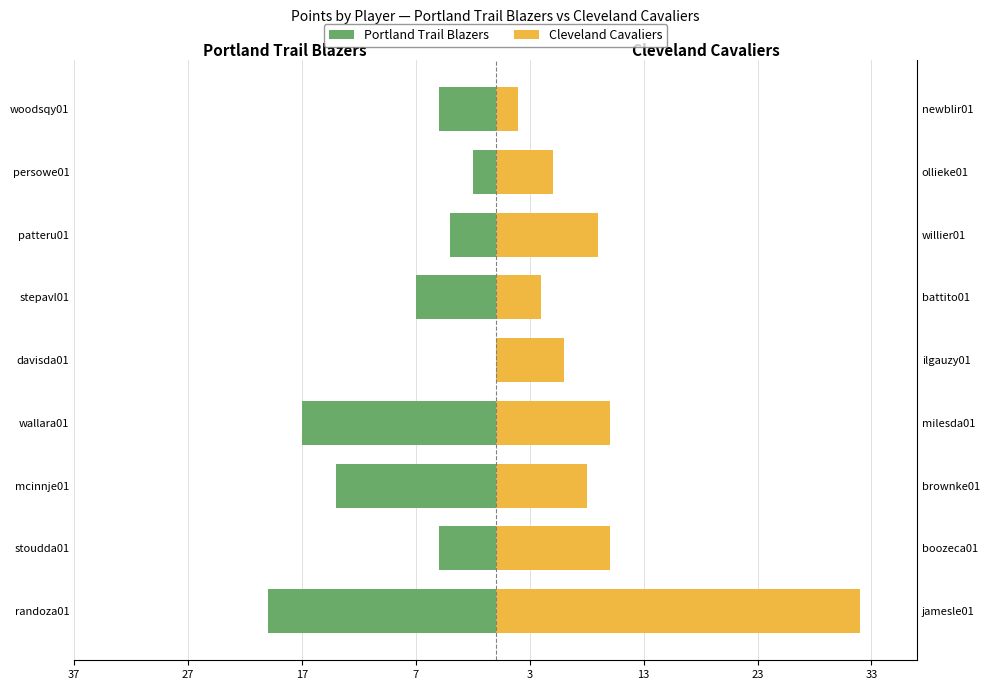

Rank the series by their average value, from lowest to highest.

Portland Trail Blazers, Cleveland Cavaliers